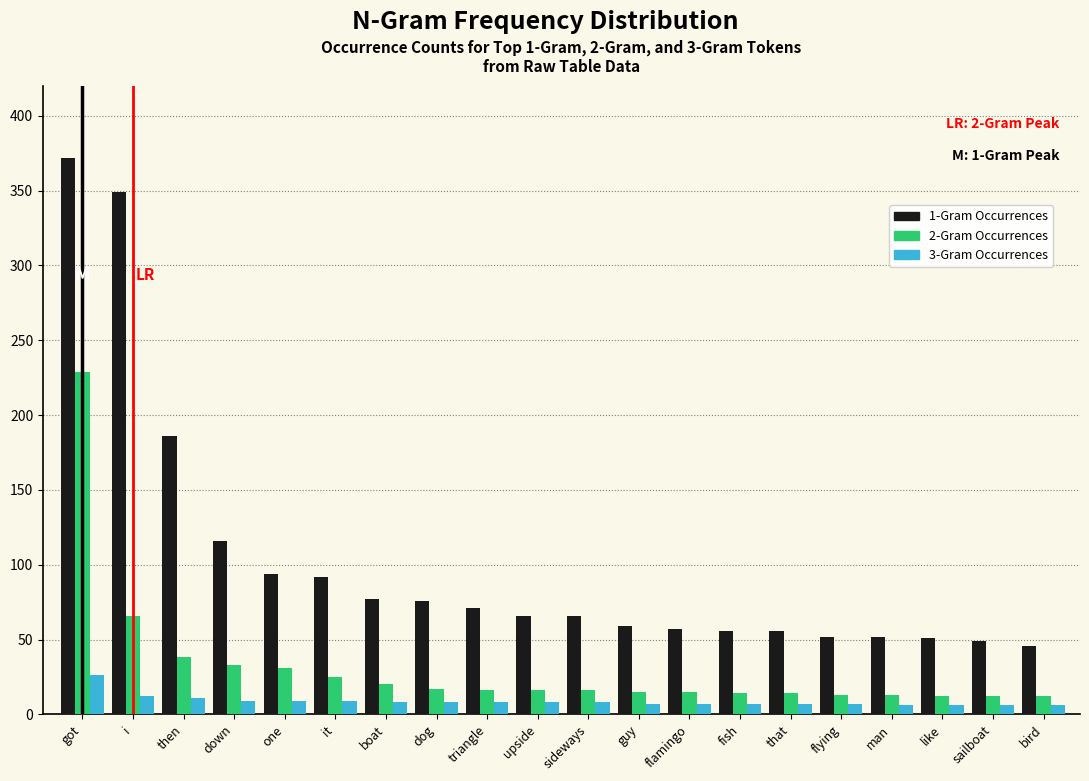

True or false: 1-Gram Occurrences has a value of 186 at then.

True